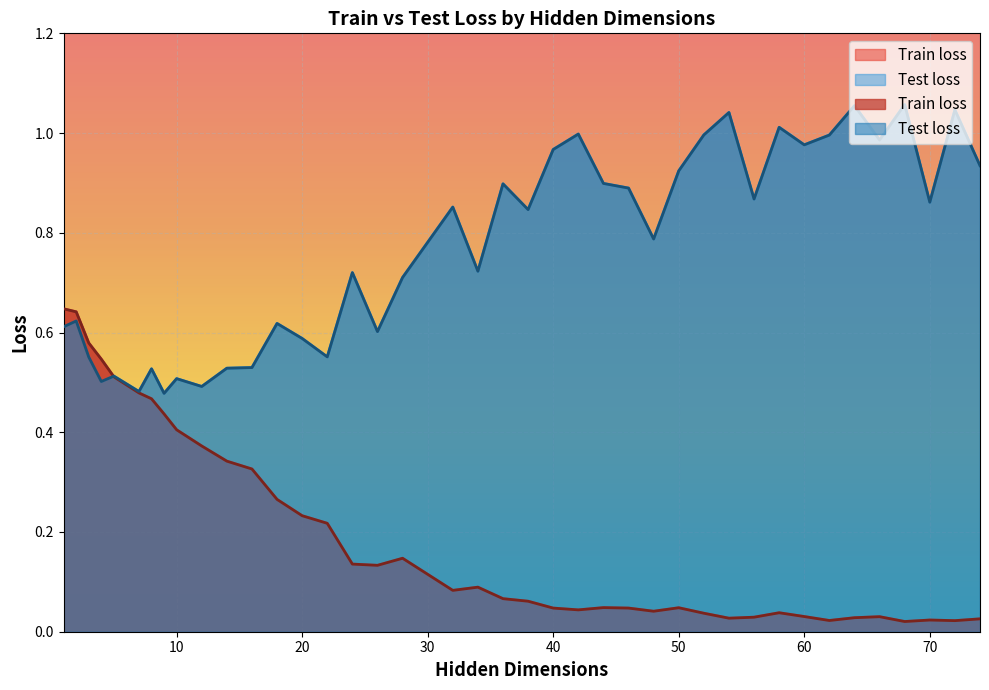

What is the value of the Test loss point at the 28th from the left?

0.9